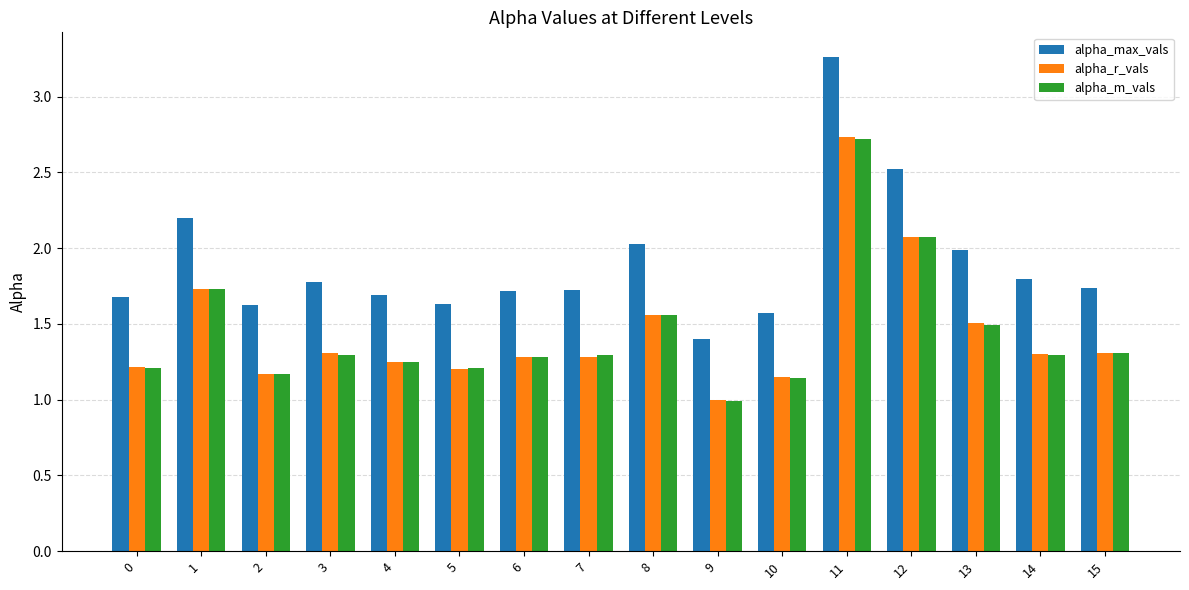

Is the value of alpha_r_vals at 0 greater than the value of alpha_max_vals at 14?

No